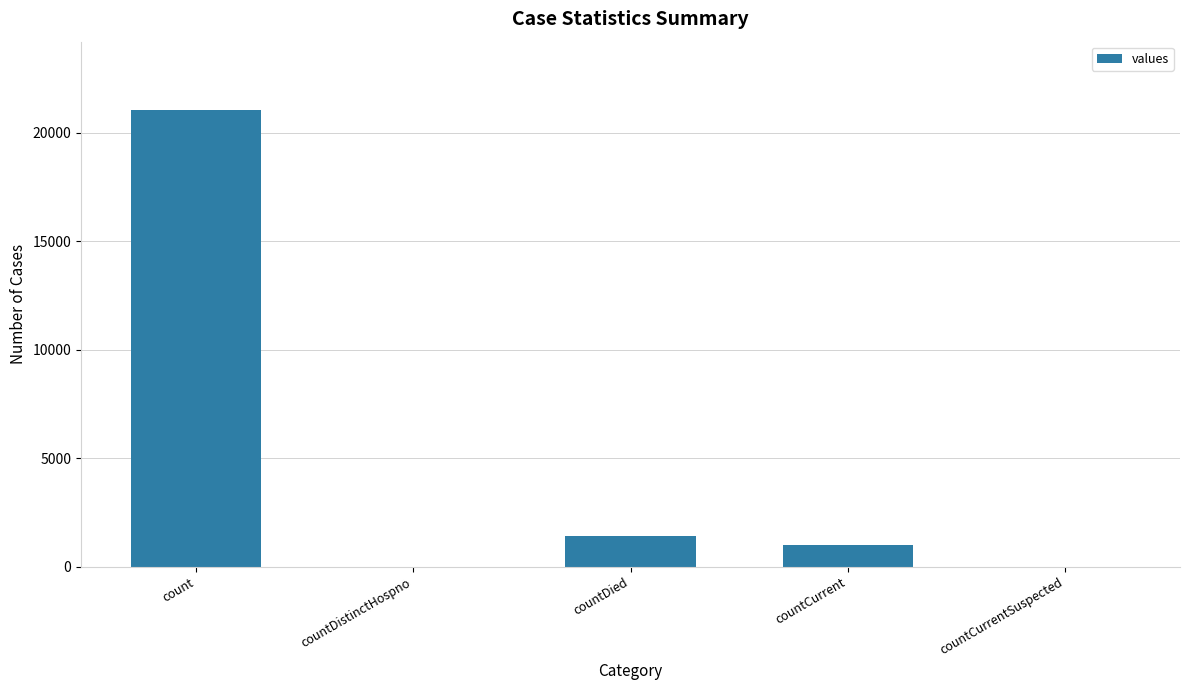

What is the greatest value displayed?

21050